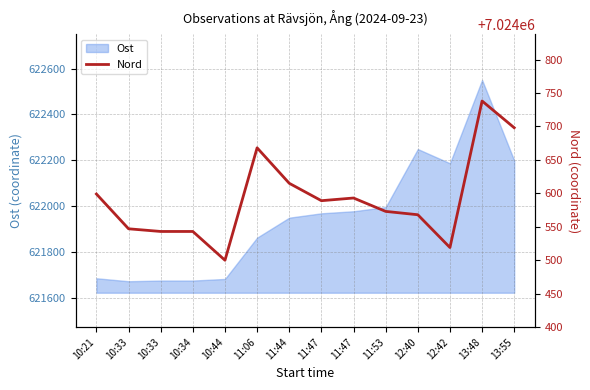

How many categories are shown in the chart?

14